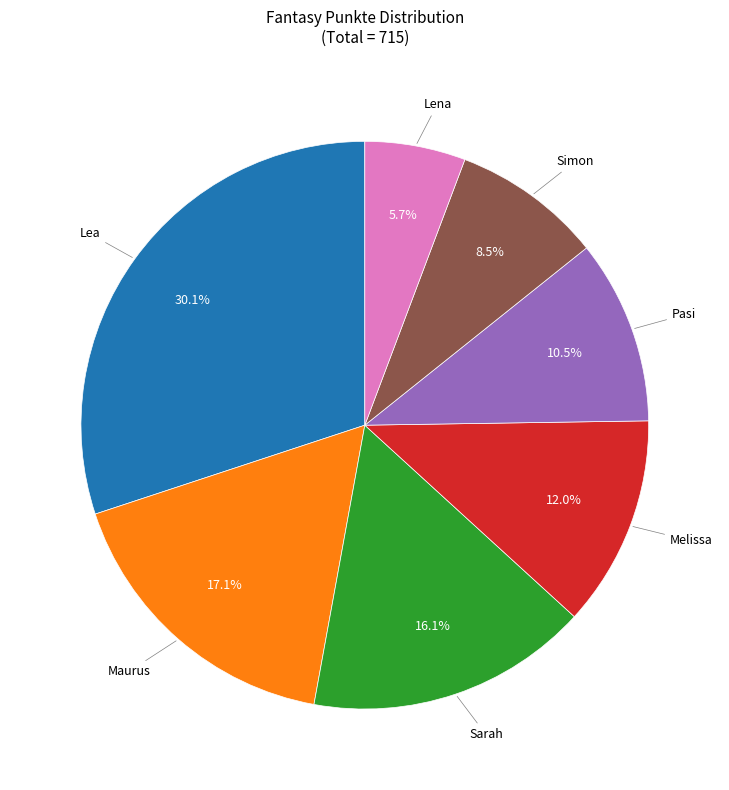

Is there a majority slice in this chart?

No